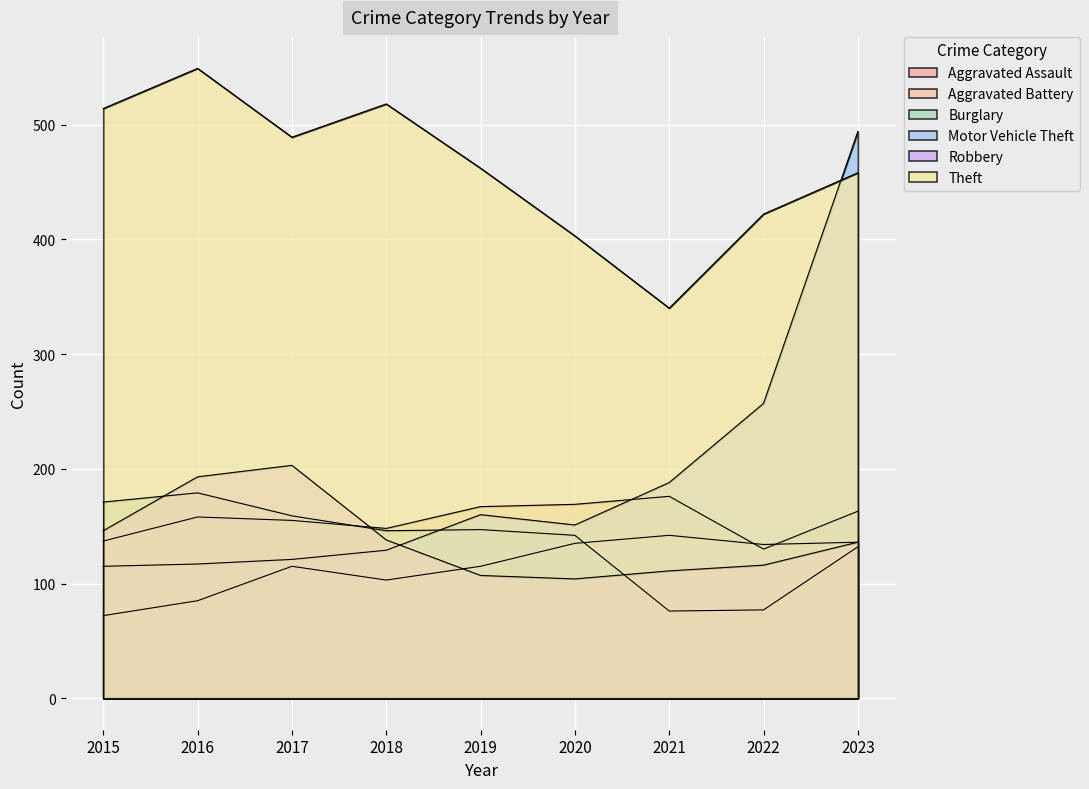

In Motor Vehicle Theft, how many points are higher than both neighbors (excluding endpoints)?

1